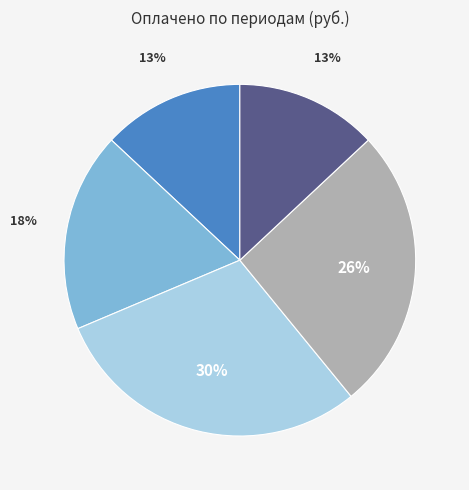

Does any single category account for the majority?

No